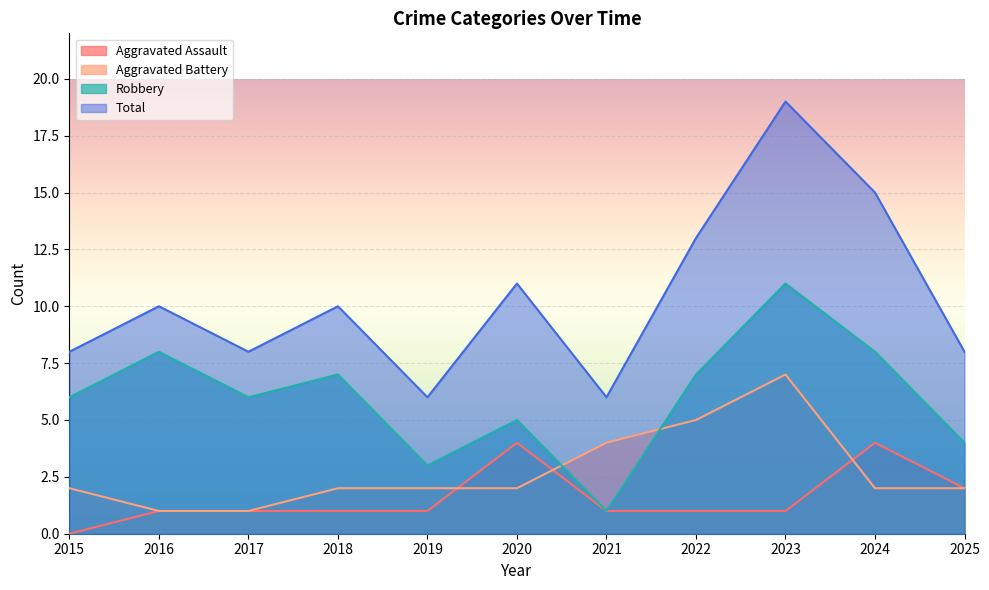

Rank the series by their maximum value, from highest to lowest.

Total, Robbery, Aggravated Battery, Aggravated Assault